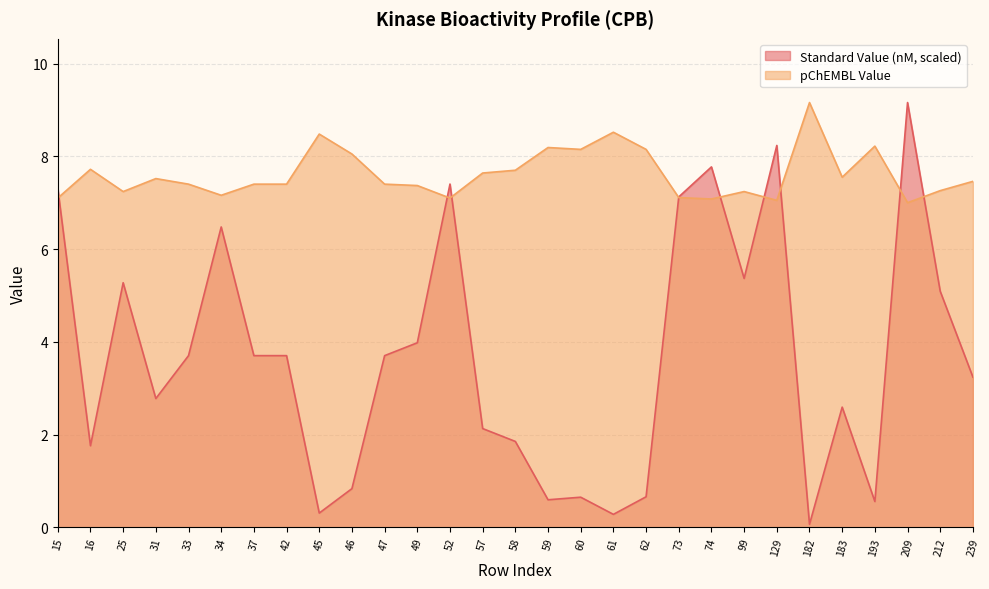

What are all the series names shown in the legend?

Standard Value (nM, scaled), pChEMBL Value